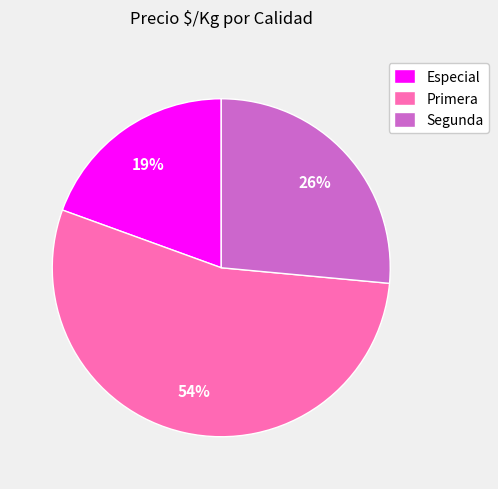

Is the sum of Especial and Primera greater than half?

Yes